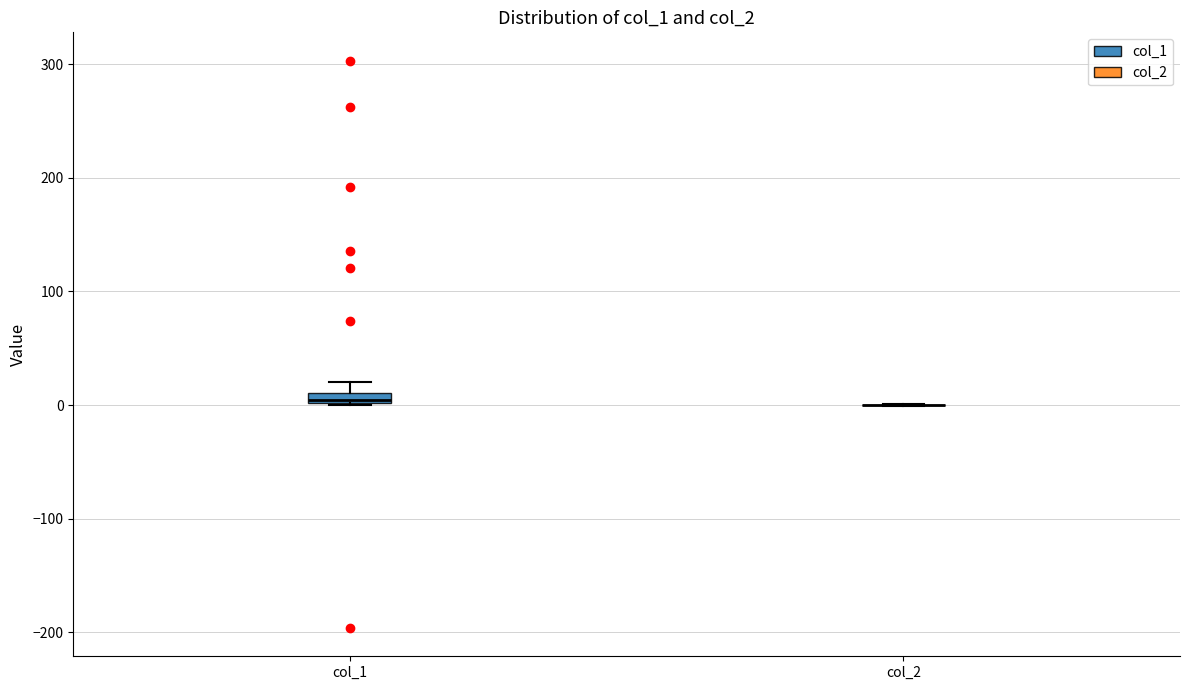

Where is the lower edge of the box for col_1 on the y-axis? The values are not printed on the chart, so give them approximately, as read against the axis.

0